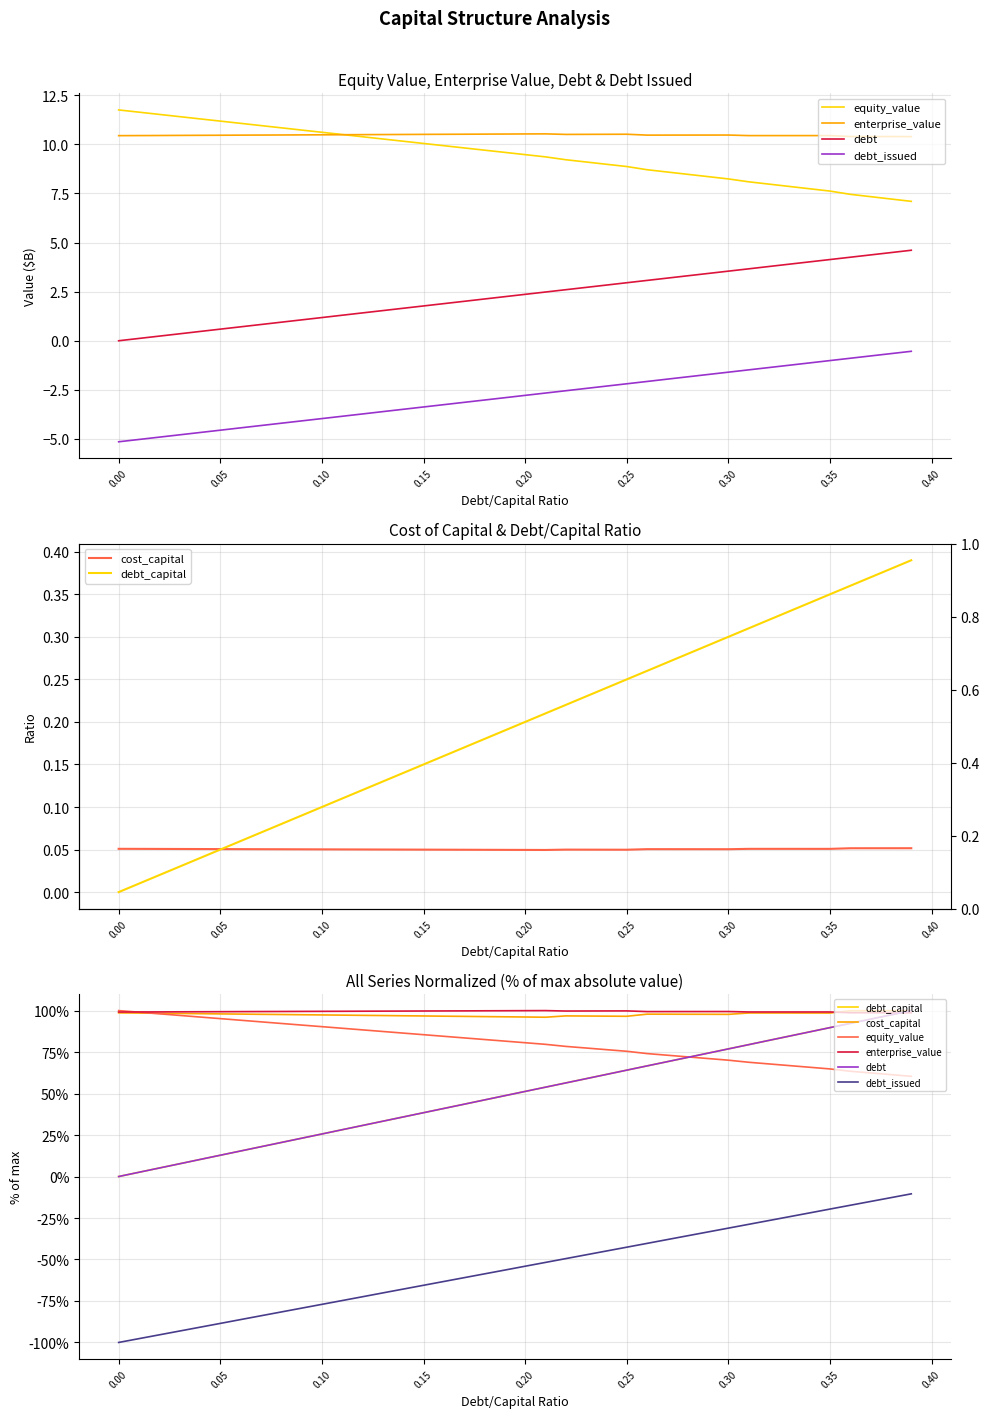

Count the number of categories in the chart.

40